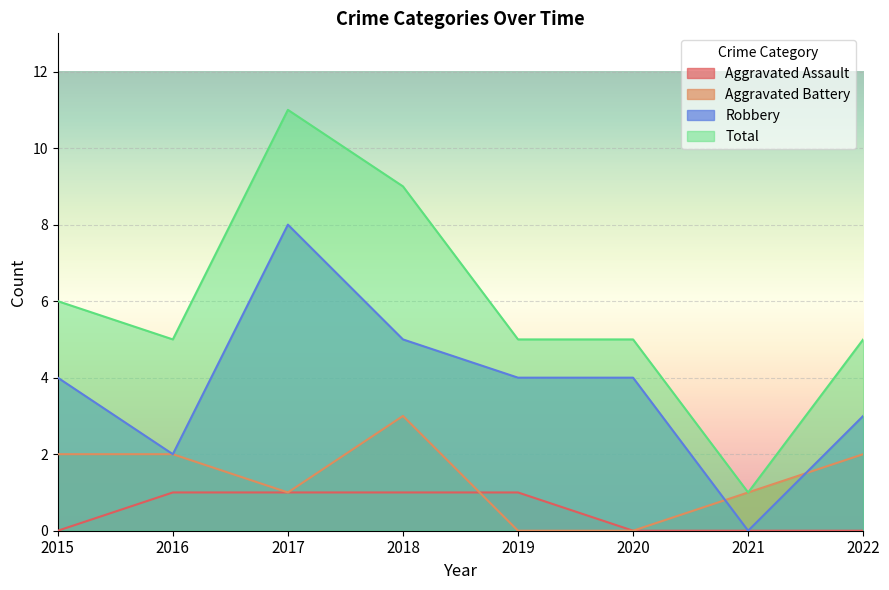

What is the sum of all Total values?

47